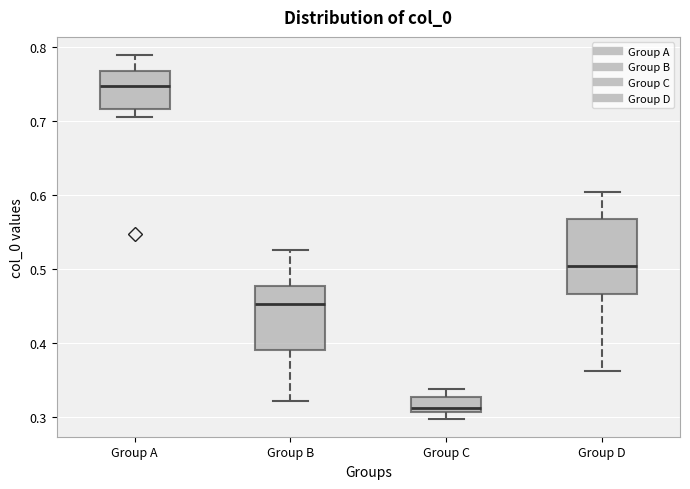

Which box's median line is the highest?

Group A